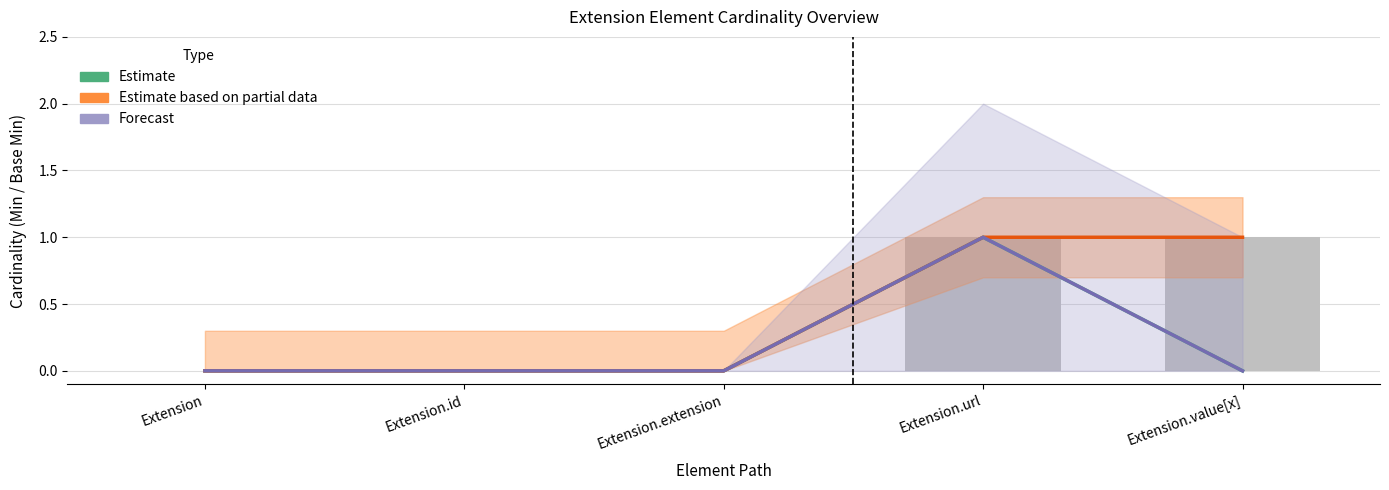

True or false: Forecast has a value of 0 at Extension.value[x].

True